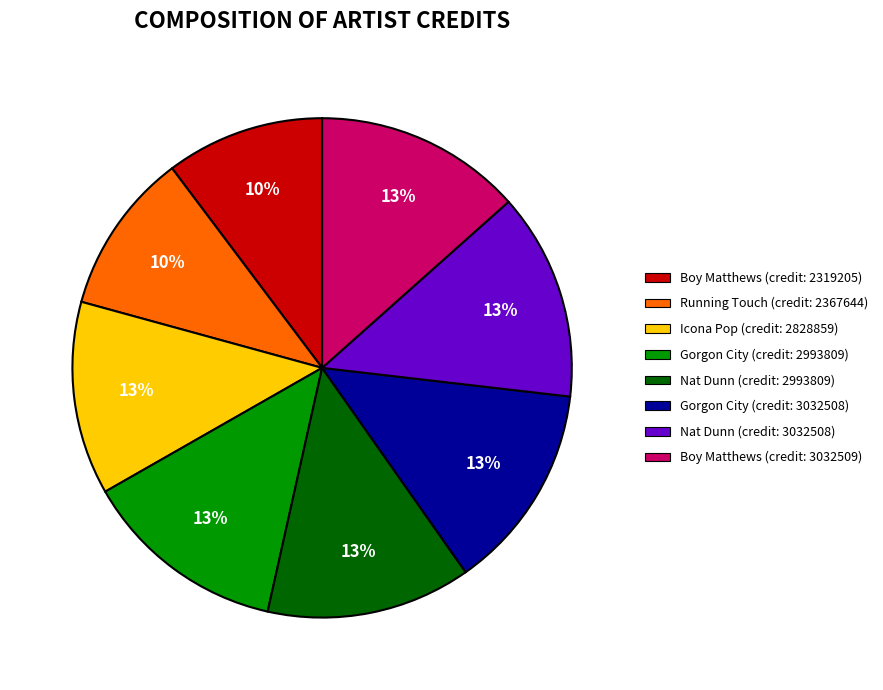

Is there a majority slice in this chart?

No